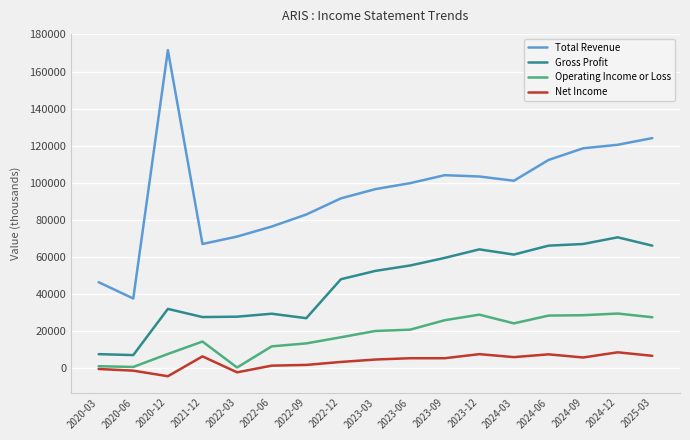

Which label corresponds to the largest value in the chart?

2020-12